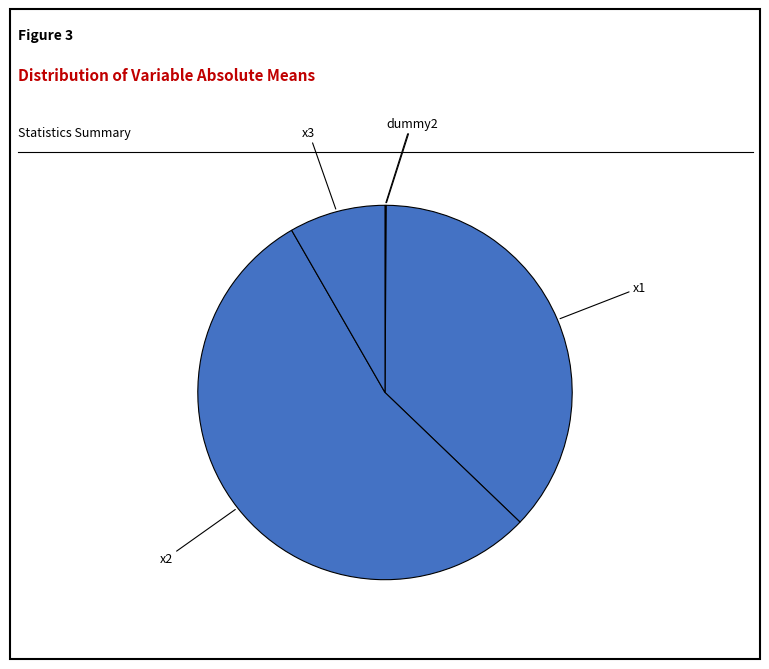

Which category accounts for the majority?

x2